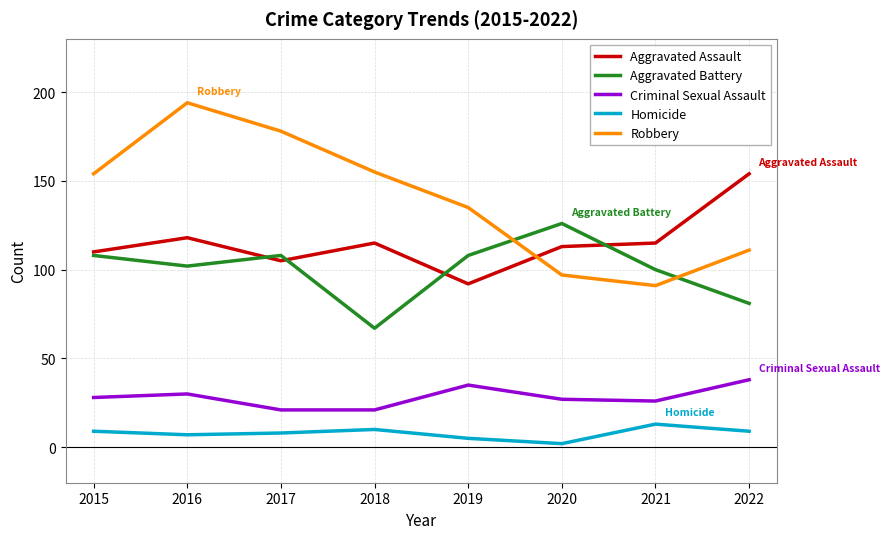

Reading right to left, transcribe all the data shown in this chart.

Aggravated Assault: 154	115	113	92	115	105	118	110
Aggravated Battery: 81	100	126	108	67	108	102	108
Criminal Sexual Assault: 38	26	27	35	21	21	30	28
Homicide: 9	13	2	5	10	8	7	9
Robbery: 111	91	97	135	155	178	194	154